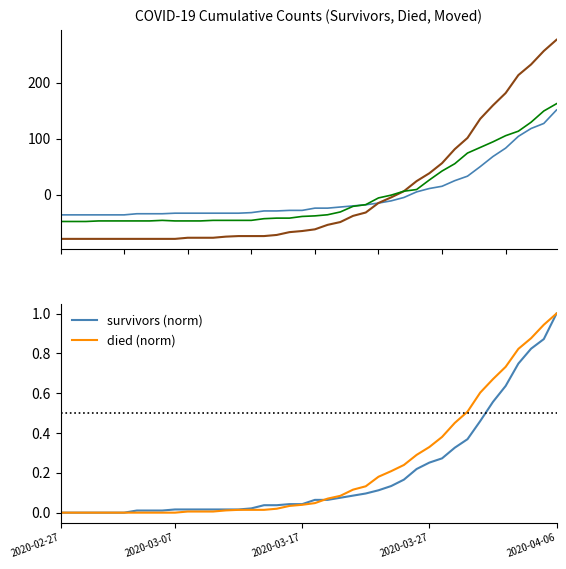

Read the survivors value at 27.

-4.7